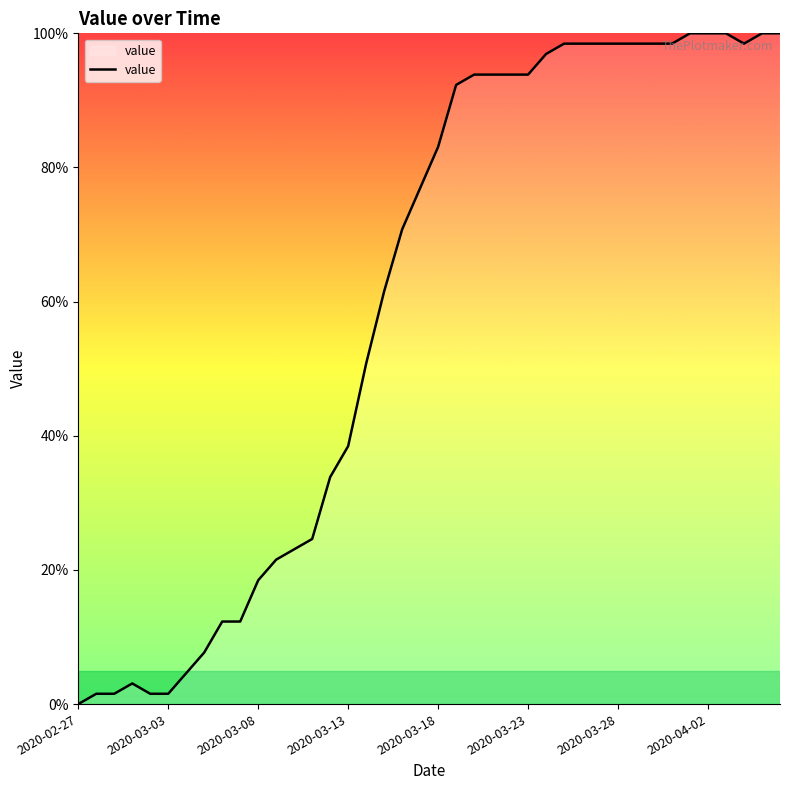

How many categories are shown in the chart?

40